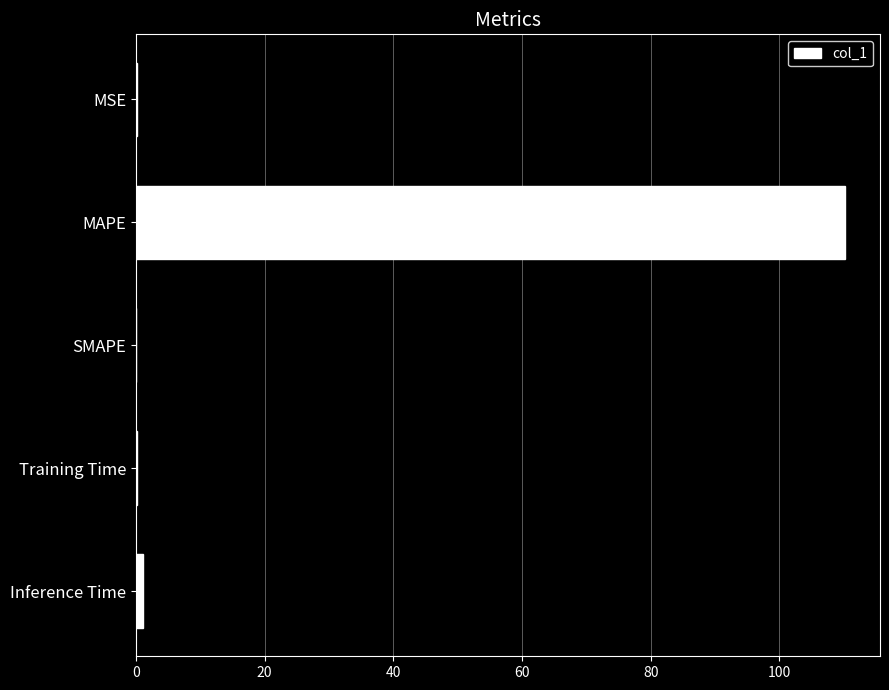

What is the sum of all values?

111.4